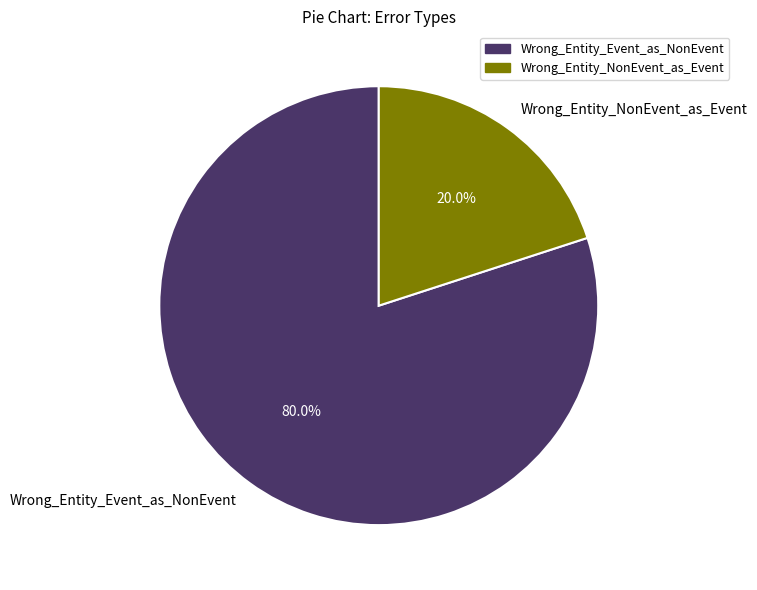

Rank the categories by value from lowest to highest.

Wrong_Entity_NonEvent_as_Event, Wrong_Entity_Event_as_NonEvent